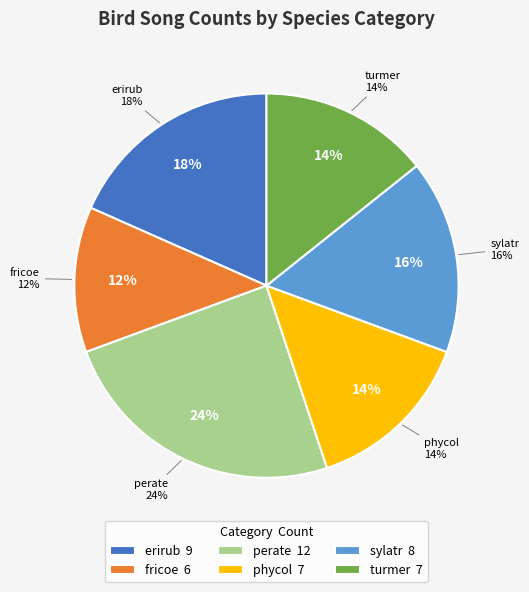

Does any single category account for the majority?

No